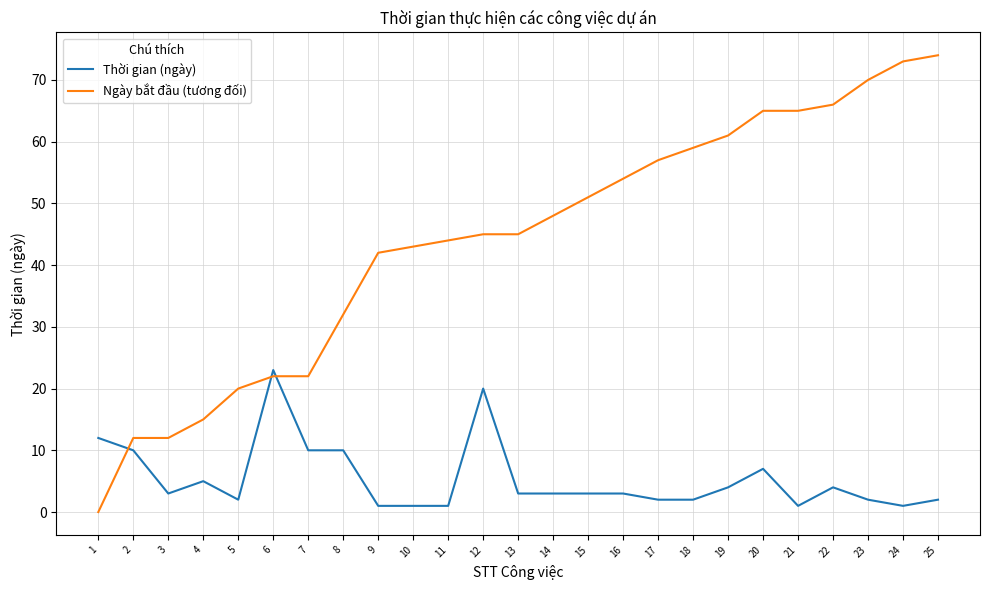

True or false: Thời gian (ngày) has more than 1 points higher than both neighbors.

True